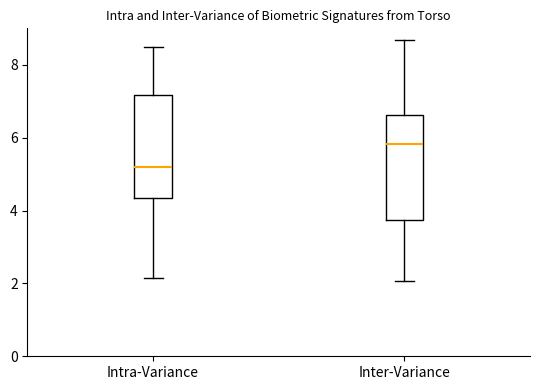

Reading left to right, read every box against the y-axis: the position of its median line, the range the box covers, and the ends of its whiskers. The values are not printed on the chart, so give them approximately, as read against the axis.

Intra-Variance: median 5.2, box 4.4 to 7.2, whiskers 2.2 to 8.6
Inter-Variance: median 5.8, box 3.8 to 6.6, whiskers 2.0 to 8.6